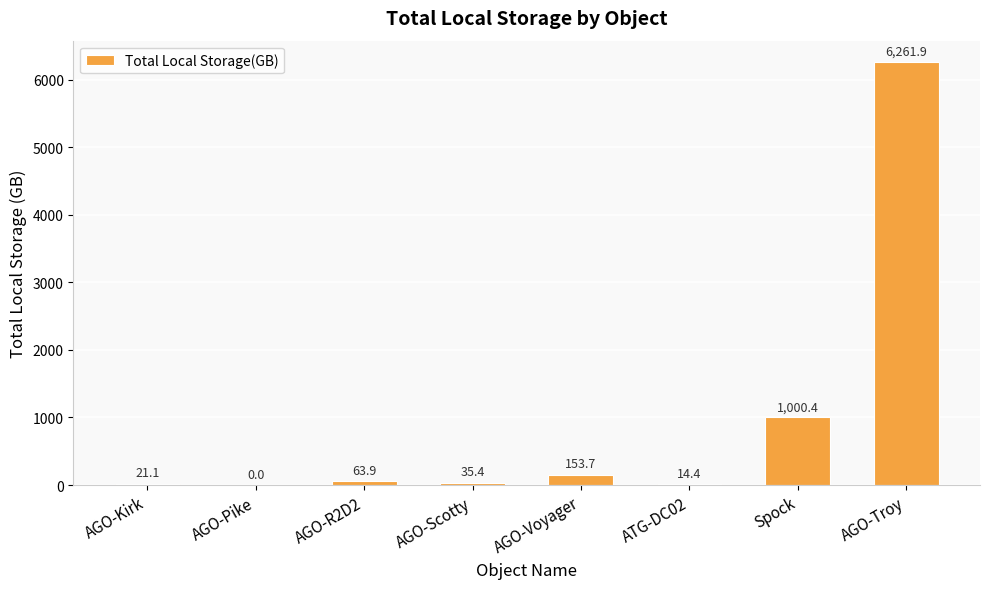

What is the change in value from AGO-Kirk to AGO-Troy?

+6240.8